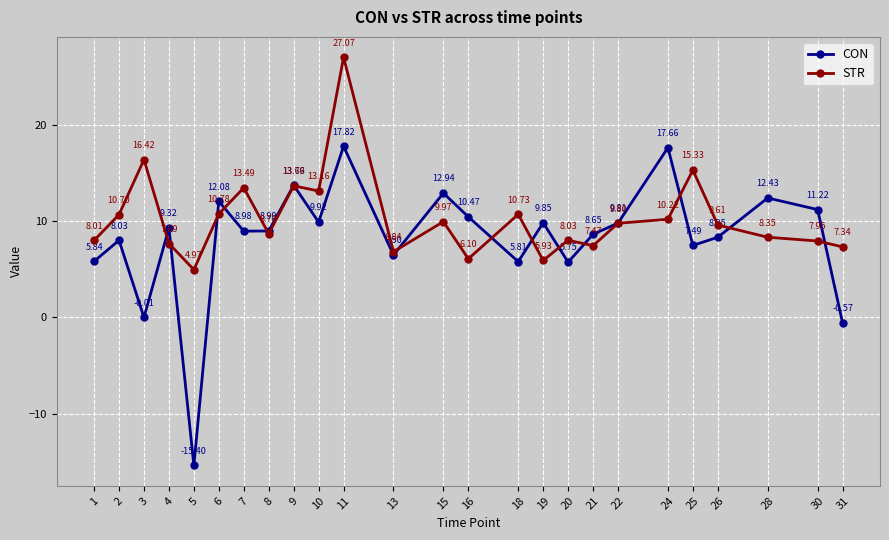

What is the value of the STR point at the 15th from the left?

10.7